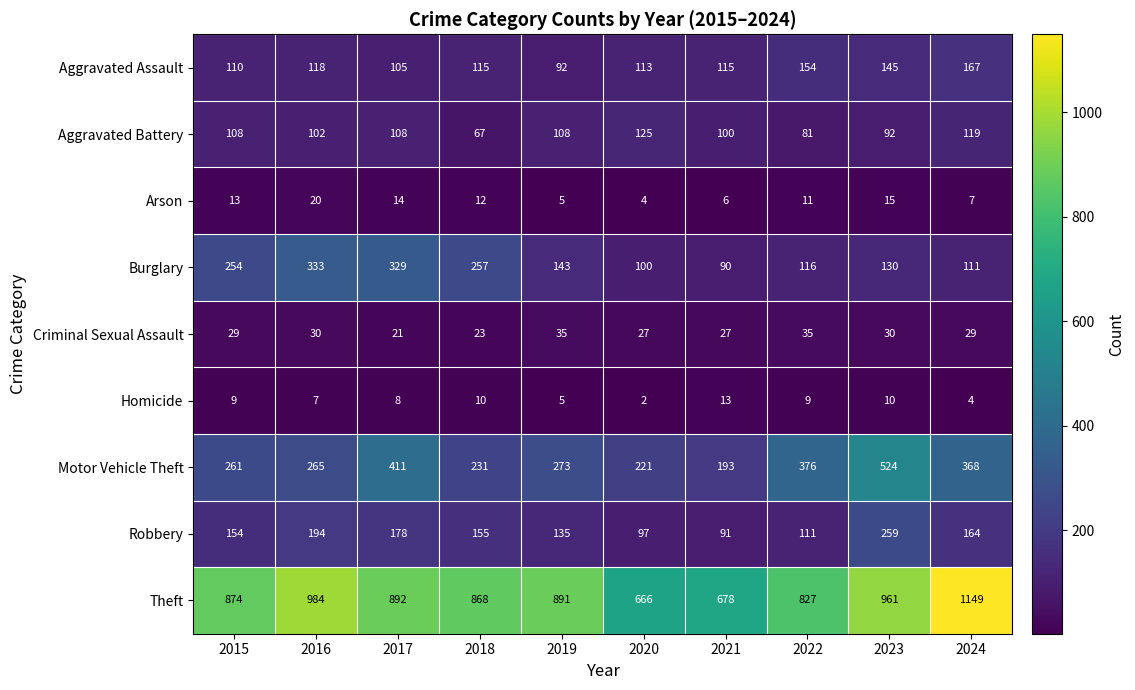

Is it true that Criminal Sexual Assault equals 35 at 2019?

True